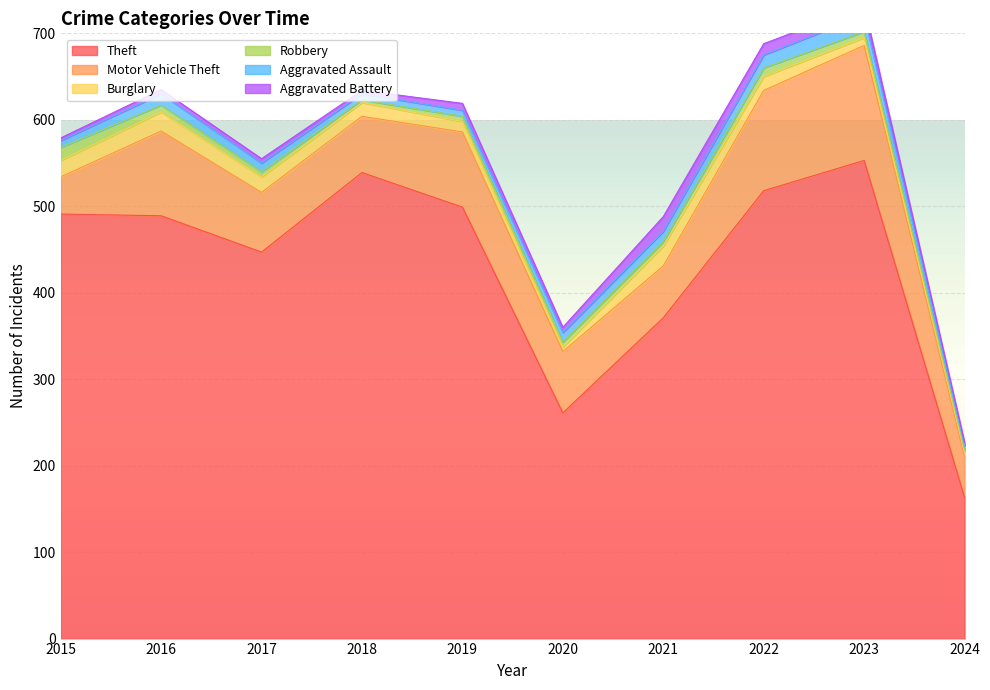

True or false: Theft and Burglary cross at least once.

False